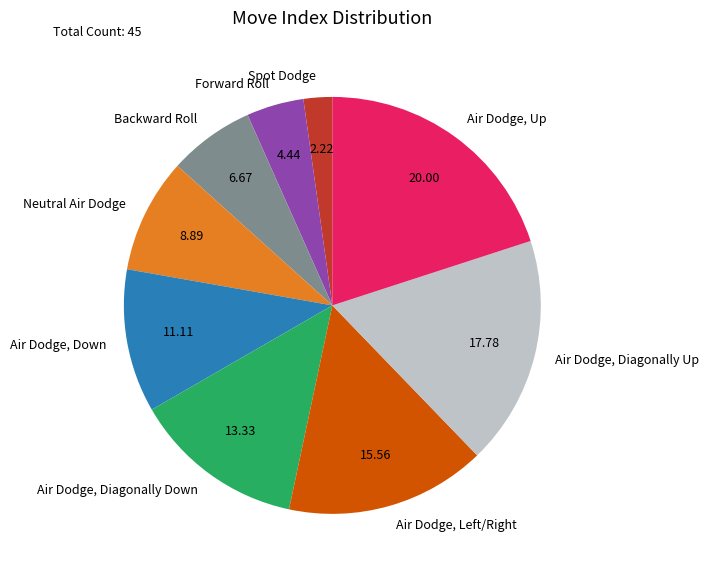

Do Neutral Air Dodge and Forward Roll together represent more than half of the pie?

No